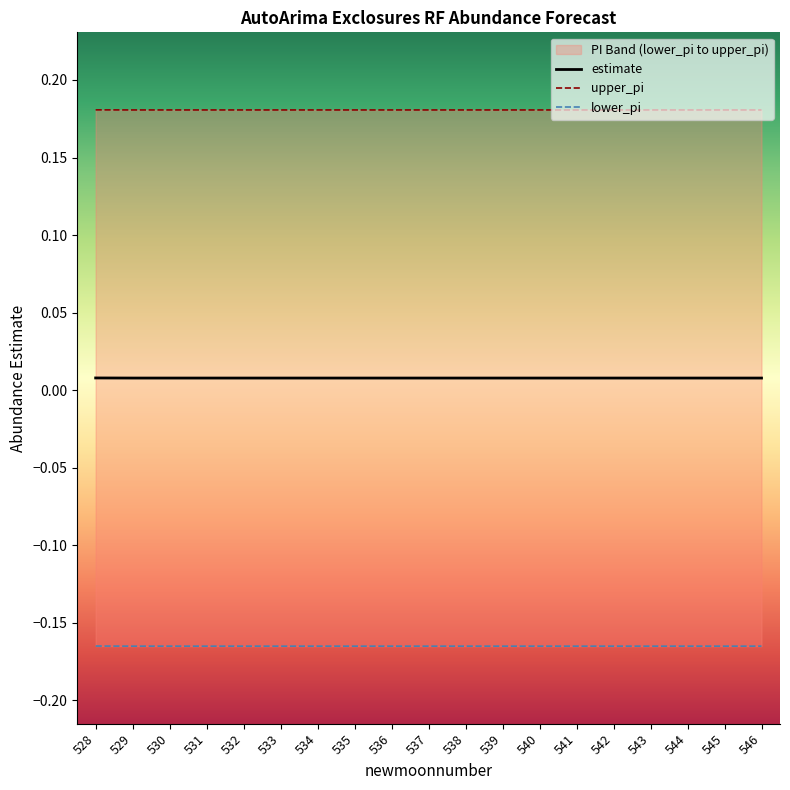

What is the sum of all lower_pi values?

-3.1